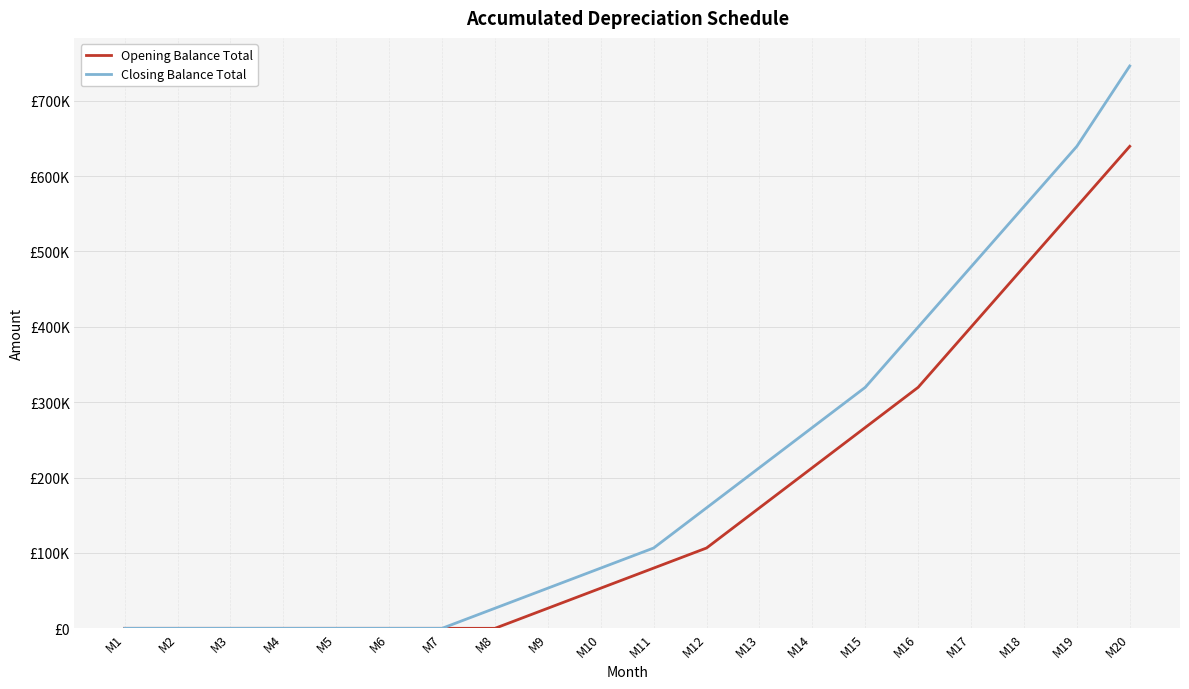

True or false: Opening Balance Total and Closing Balance Total intersect in this chart.

False